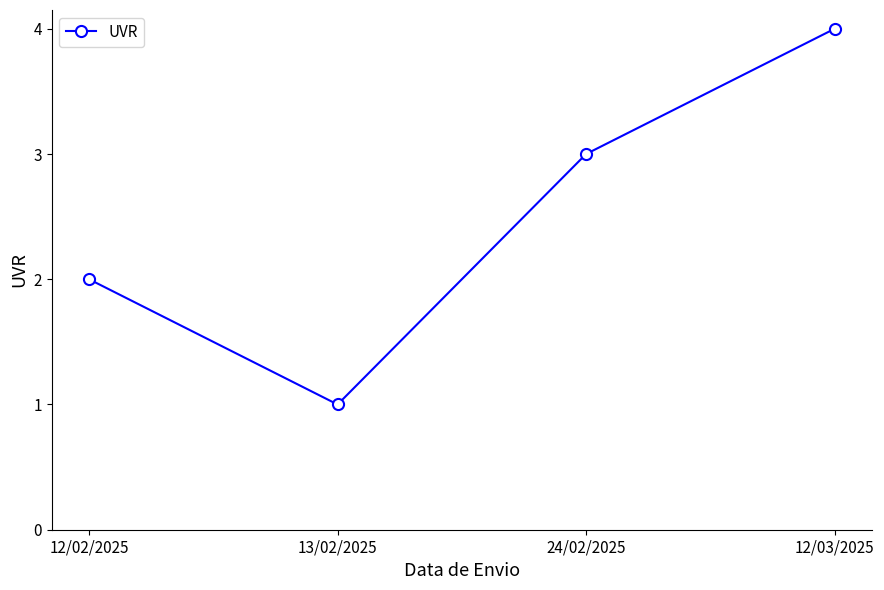

What is the sum of all values?

10